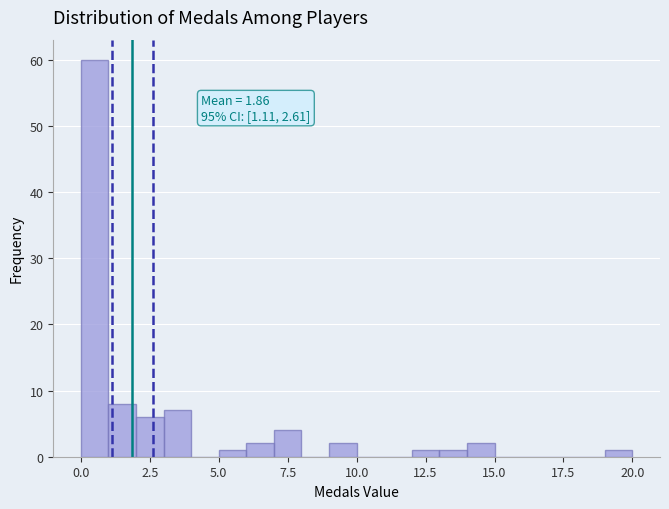

Around what value on the x-axis is the tallest bar? Give the approximate position of its centre, as read against the axis.

0.5